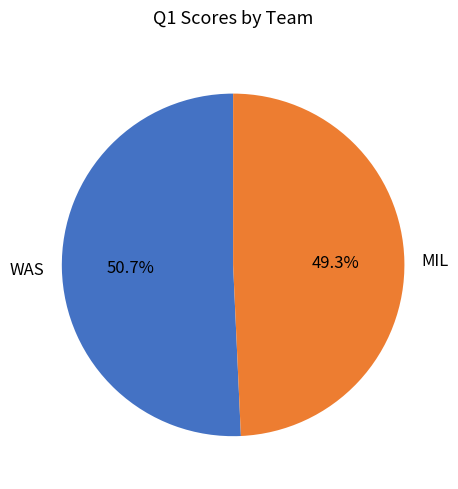

Which has a higher value, WAS or MIL?

WAS